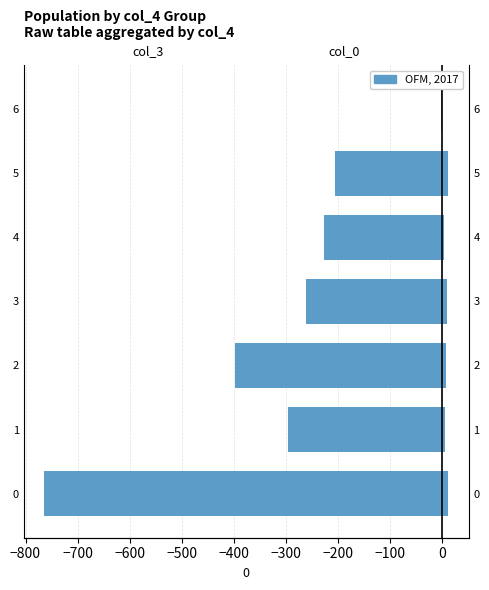

How many values in the col_3 (mean) series are below -260?

4